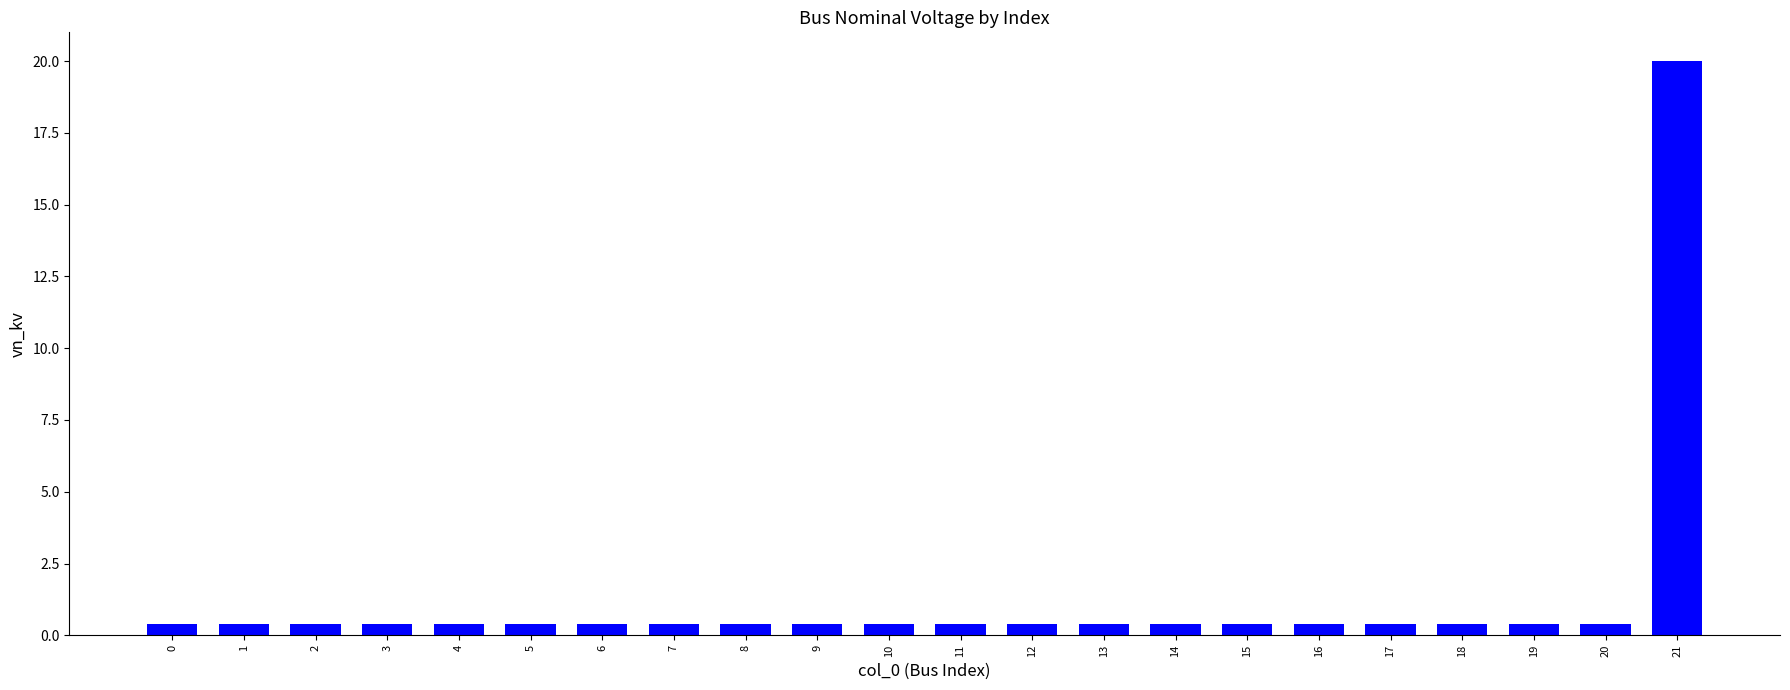

What is the average value?

1.3